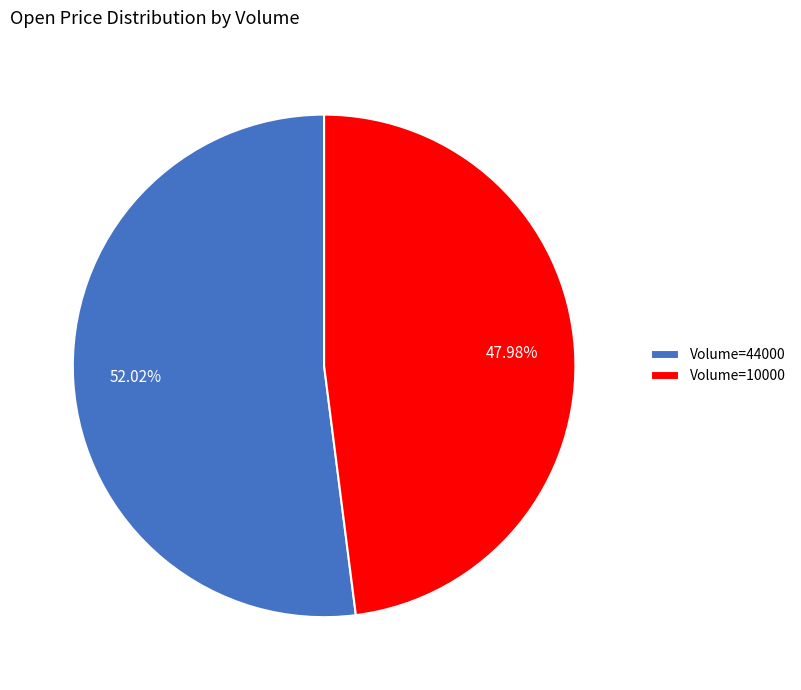

Do Volume=10000 and Volume=44000 together represent more than half of the pie?

Yes